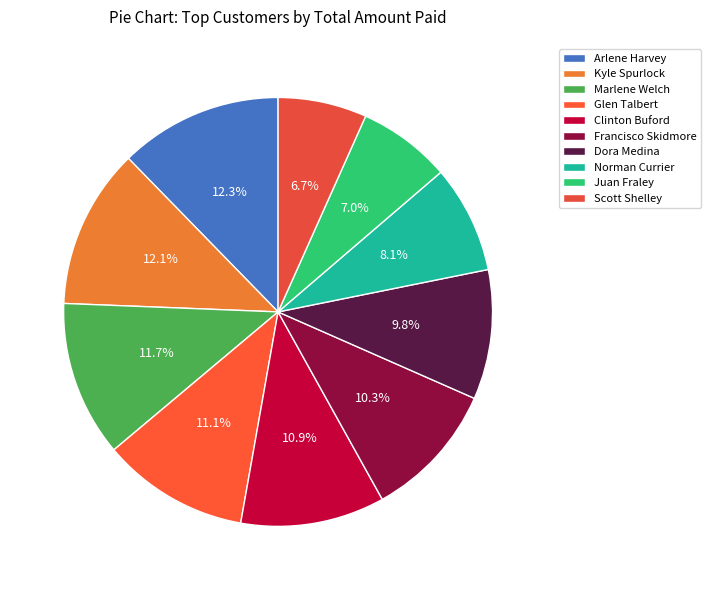

What percentage is the Norman Currier slice, to the nearest percent?

8%